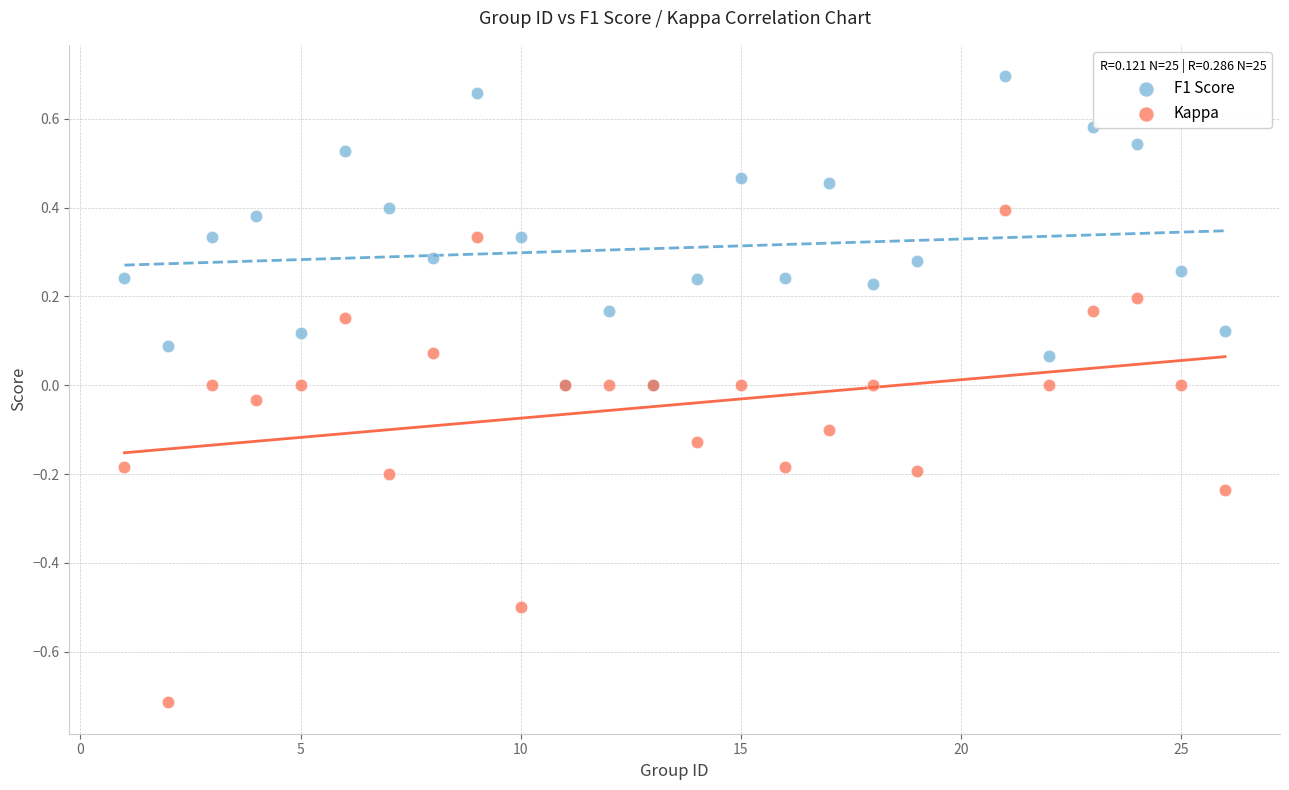

Which series reaches the maximum Y coordinate?

F1 Score